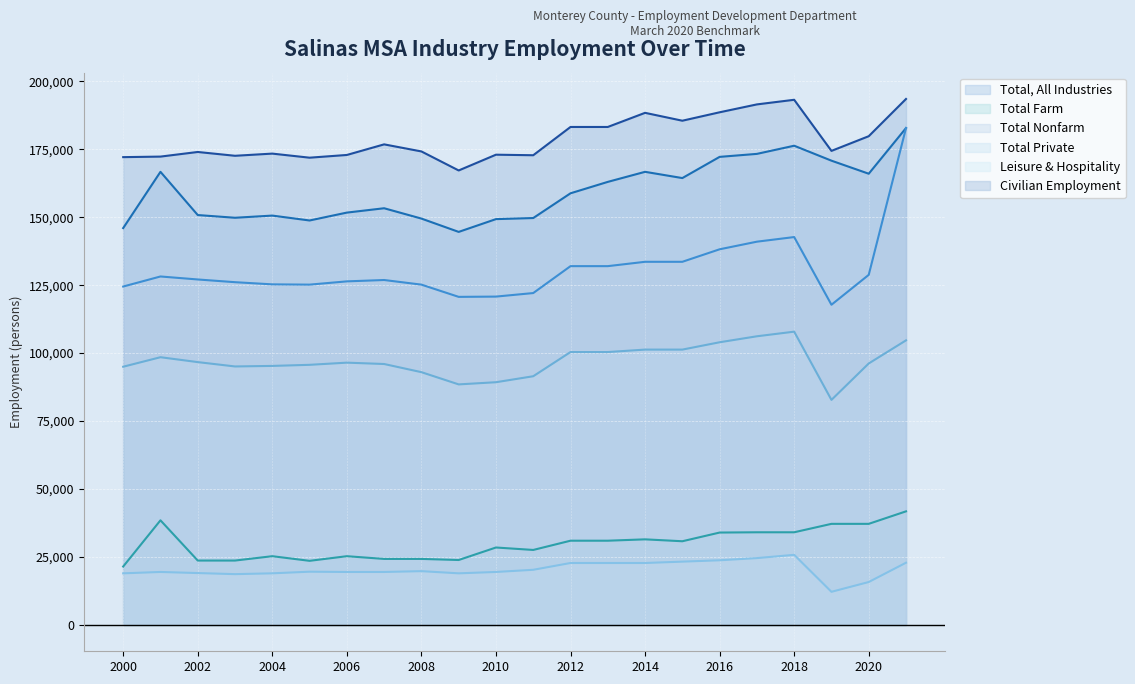

How many lines are shown in the chart?

6